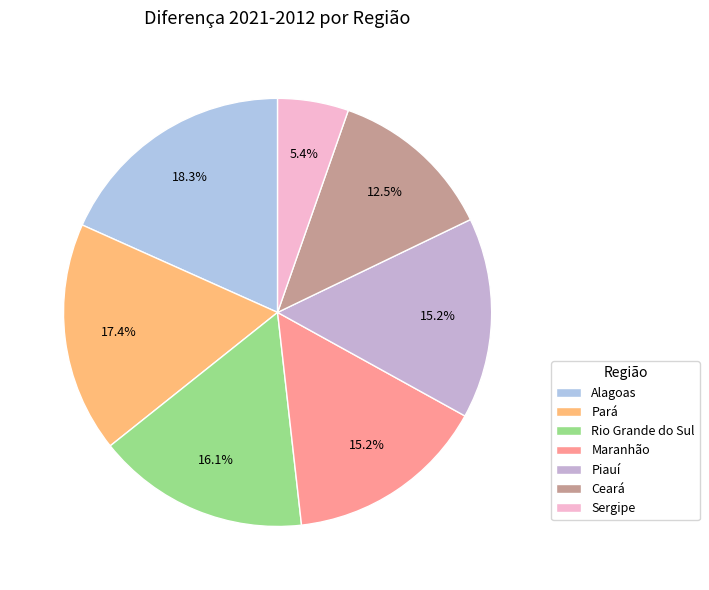

Which category has the biggest portion of the pie?

Alagoas